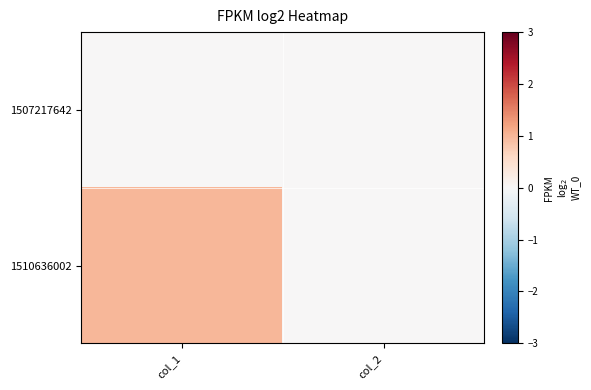

Reading left to right, what are all the values shown in this chart?

1507217642: col_1=0	col_2=0
1510636002: col_1=1	col_2=0